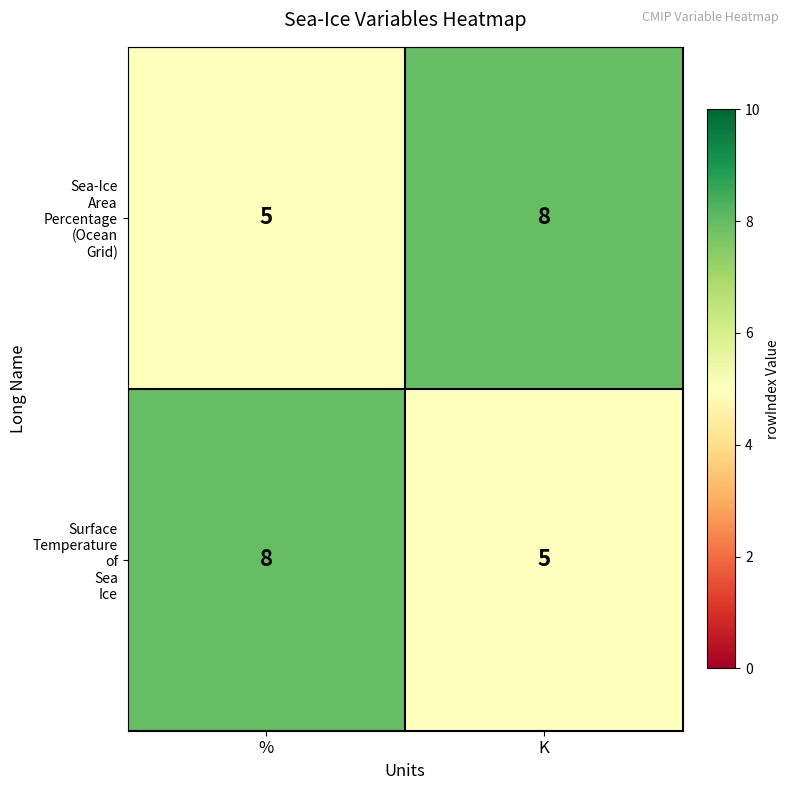

What is the smallest value displayed?

5